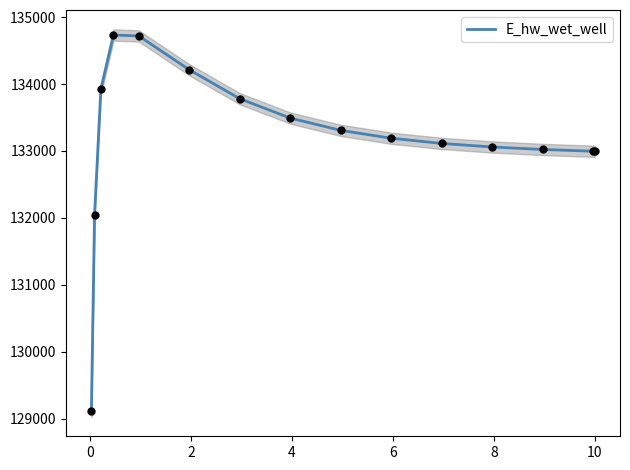

What is the highest value of the E_hw_wet_well series?

134733.5